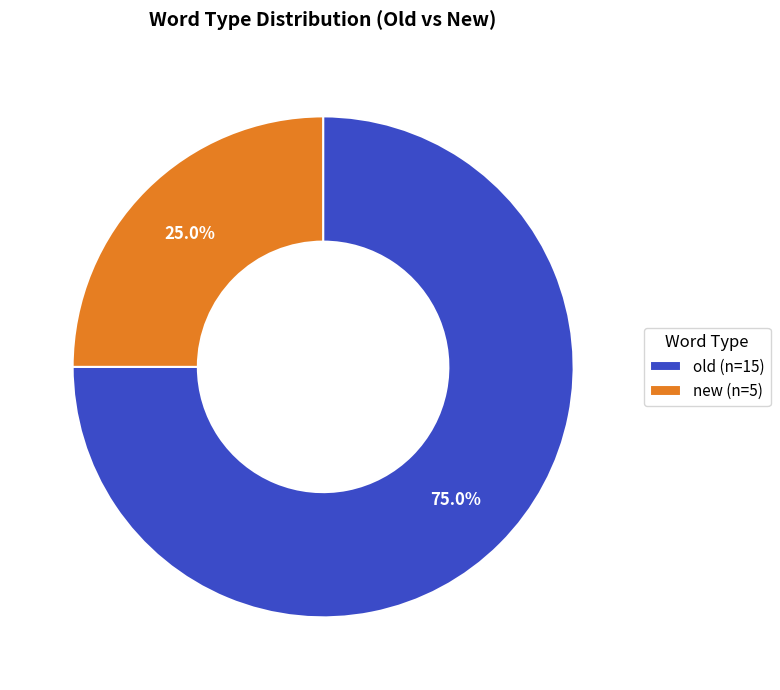

Which category has the biggest portion of the pie?

old